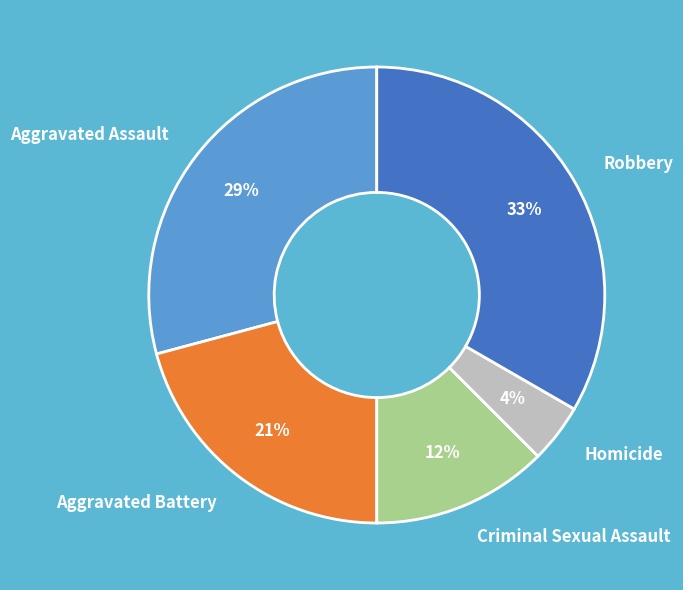

Does any single category account for the majority?

No